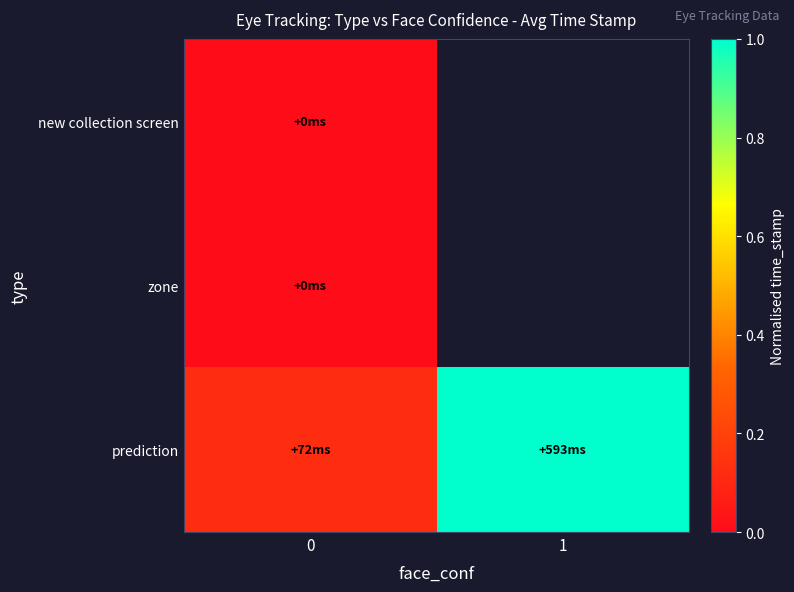

Is it true that prediction equals 1.0 at 1?

True